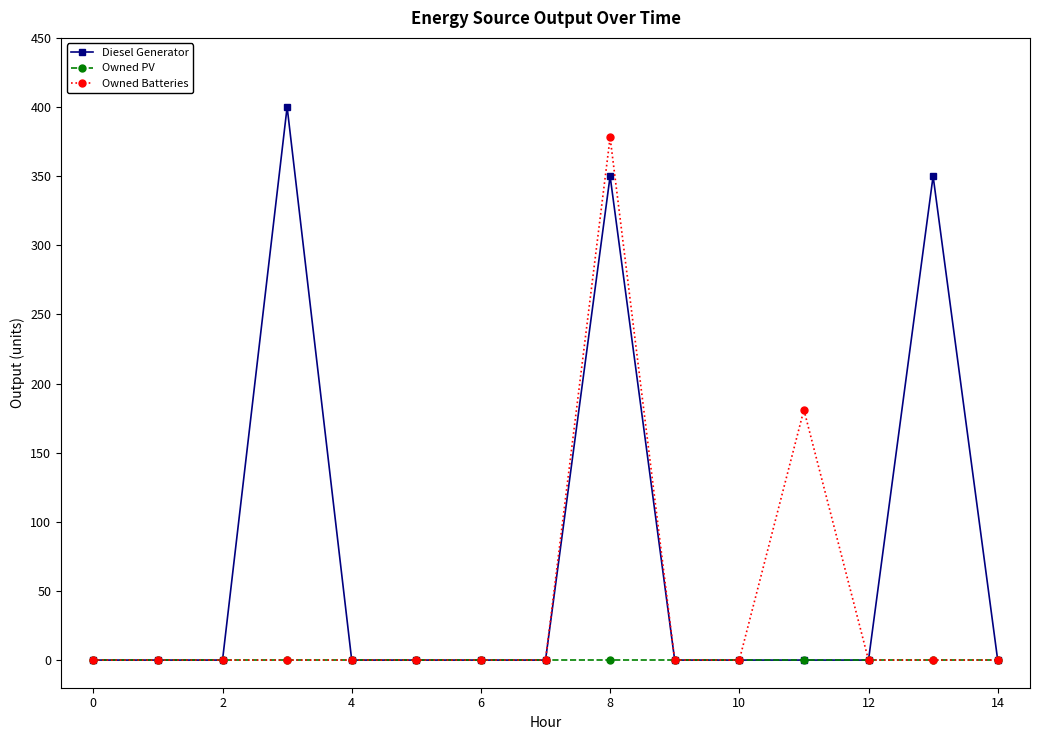

Rank the series by their maximum value, from highest to lowest.

Diesel Generator, Owned Batteries, Owned PV